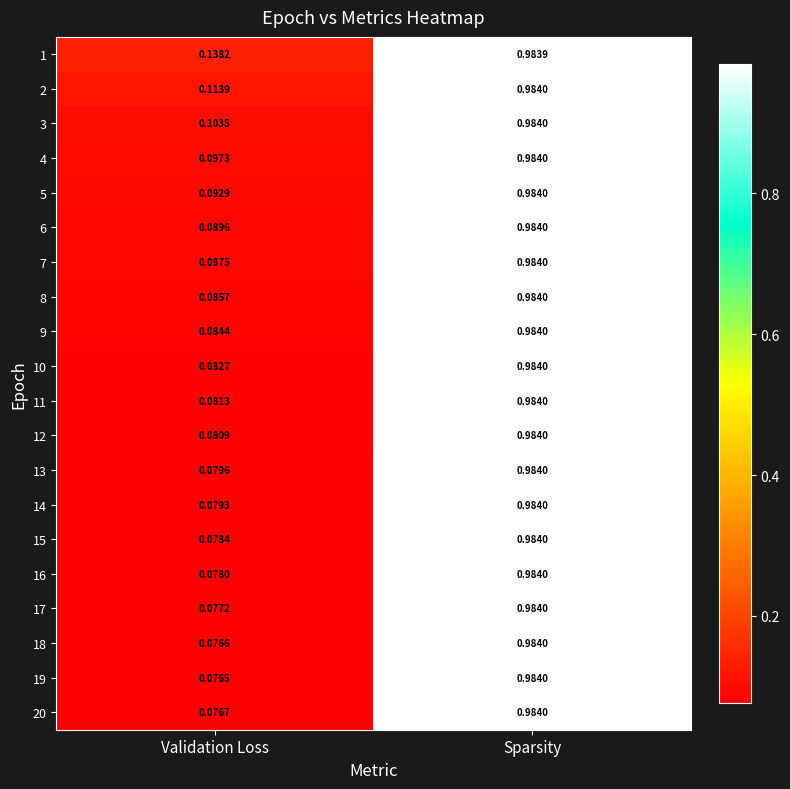

List the labels in order of 9 value, smallest first.

Validation Loss, Sparsity